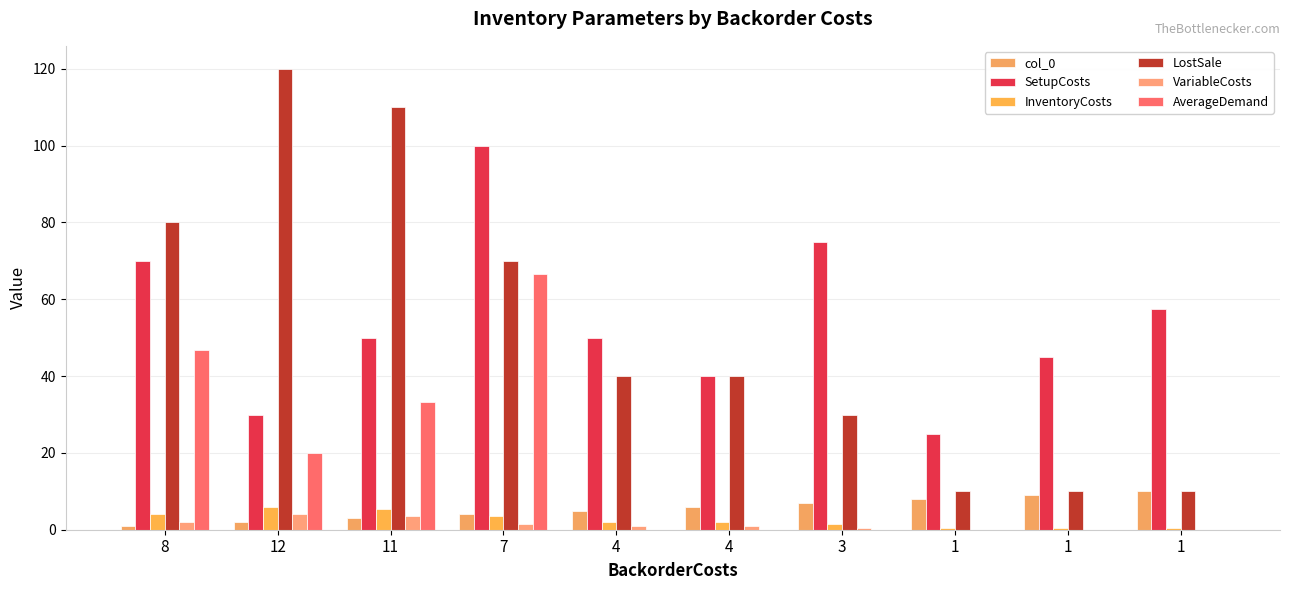

Reading left to right, what are all the values shown in this chart?

col_0: 8=1.0	12=2.0	11=3.0	7=4.0	4=5.0	4=6.0	3=7.0	1=8.0	1=9.0	1=10.0
SetupCosts: 8=70.0	12=30.0	11=50.0	7=100.0	4=50.0	4=40.0	3=75.0	1=25.0	1=45.0	1=57.5
InventoryCosts: 8=4.0	12=6.0	11=5.5	7=3.5	4=2.0	4=2.0	3=1.5	1=0.5	1=0.5	1=0.5
LostSale: 8=80.0	12=120.0	11=110.0	7=70.0	4=40.0	4=40.0	3=30.0	1=10.0	1=10.0	1=10.0
VariableCosts: 8=2.0	12=4.0	11=3.5	7=1.5	4=1.0	4=1.0	3=0.5	1=0.0	1=0.0	1=0.0
AverageDemand: 8=46.7	12=20.0	11=33.3	7=66.7	4=0.0	4=0.0	3=0.0	1=0.0	1=0.0	1=0.0